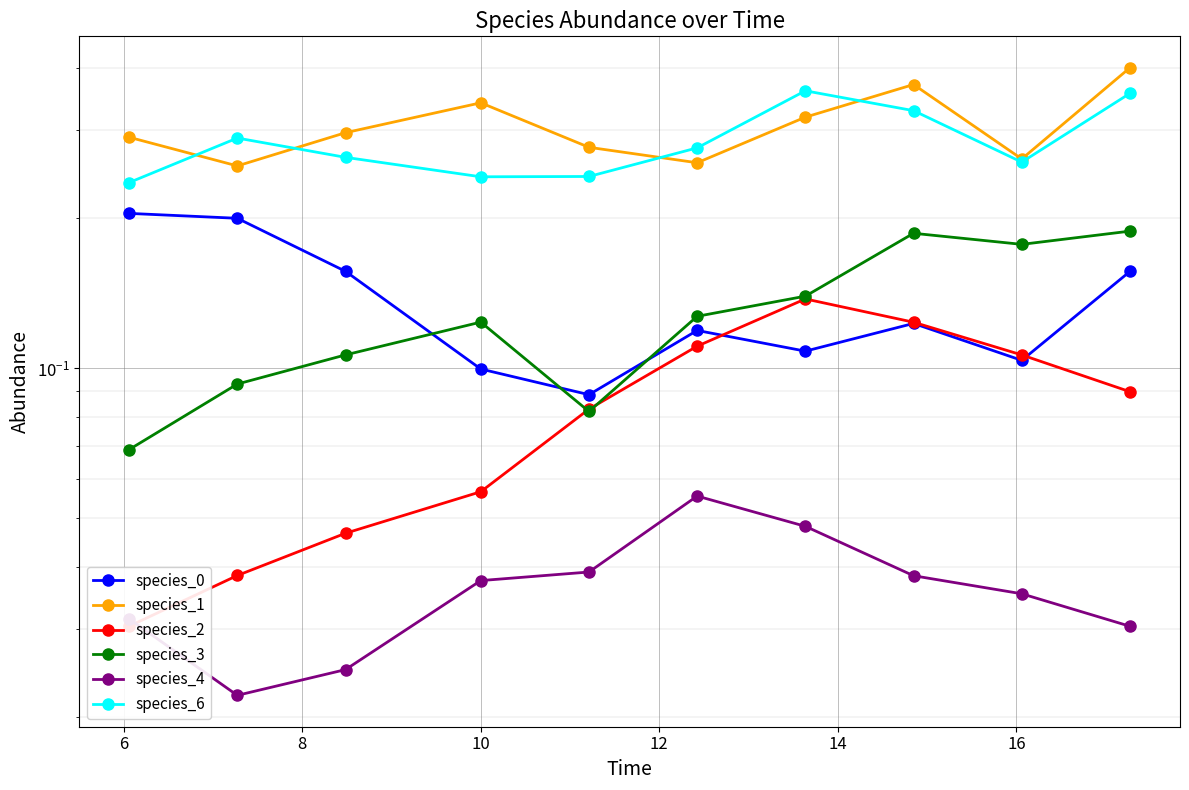

What is the difference between the maximum and second lowest values in the species_6 series?

0.1